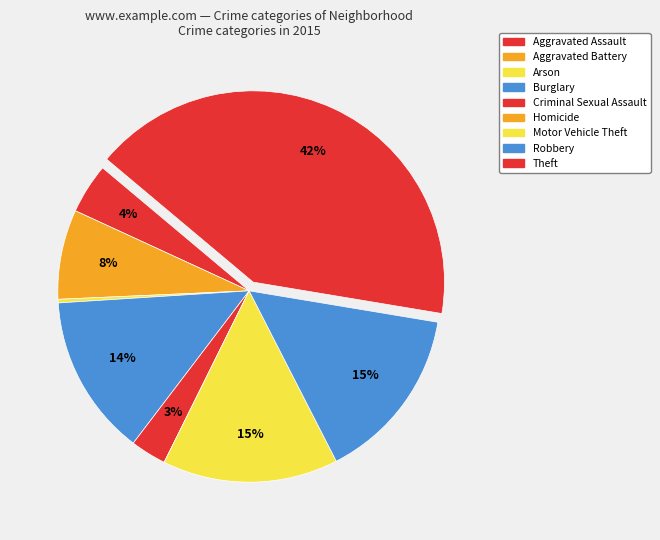

What percentage is the Robbery slice, to the nearest percent?

15%